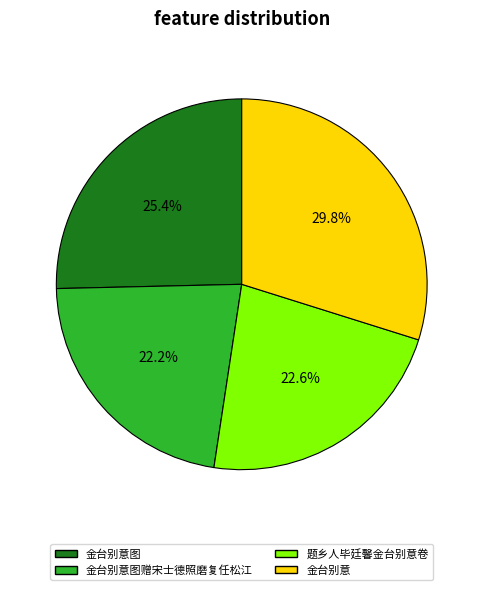

What is the ratio of the value at 题乡人毕廷馨金台别意卷 to the value at 金台别意图赠宋士德照磨复任松江?

1.0